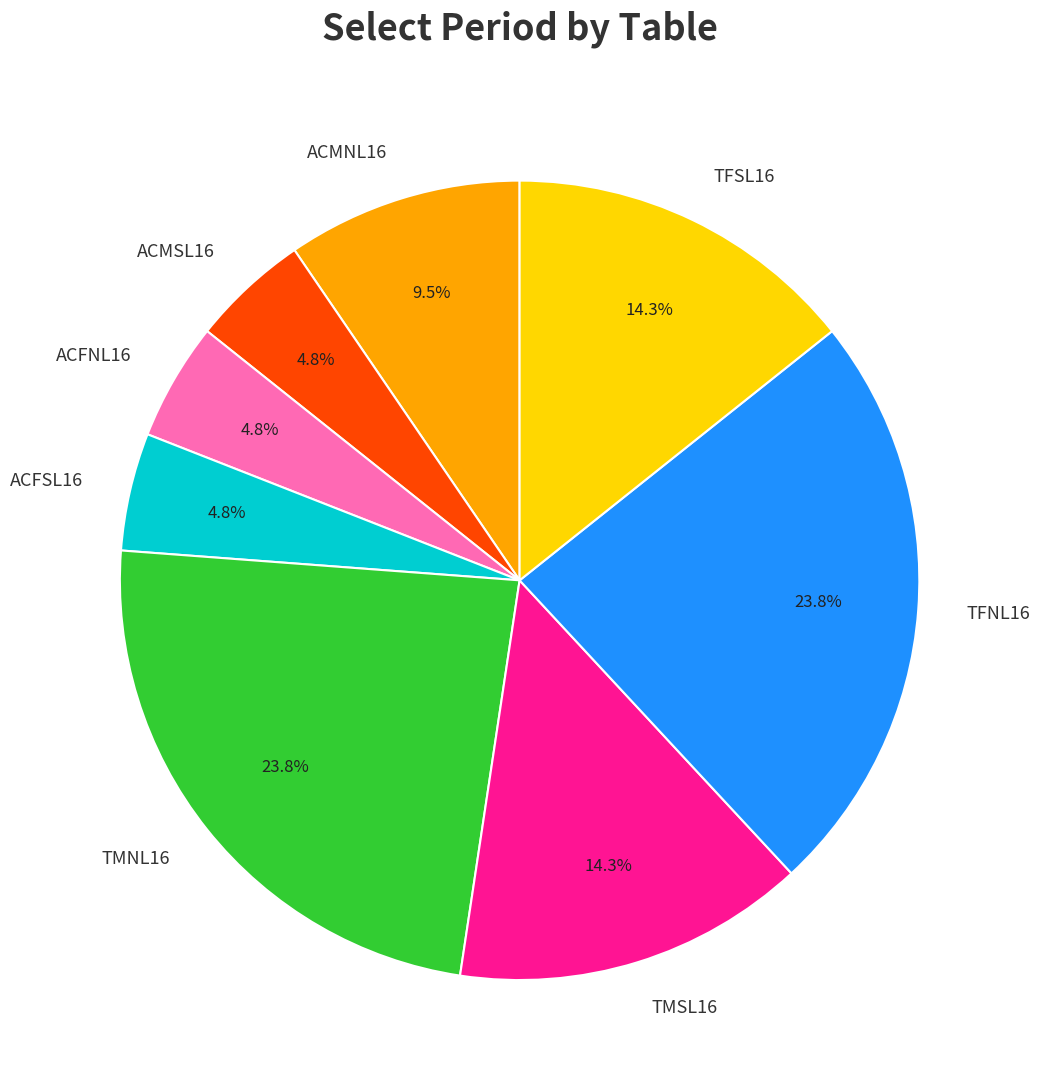

To the nearest percent, what is the combined percentage of TFNL16 and TFSL16?

38%